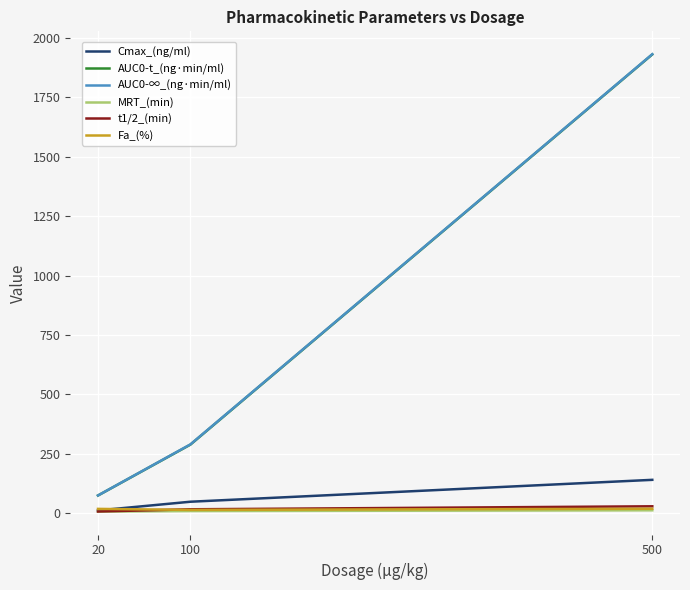

At which category is the sum across all series the highest?

500